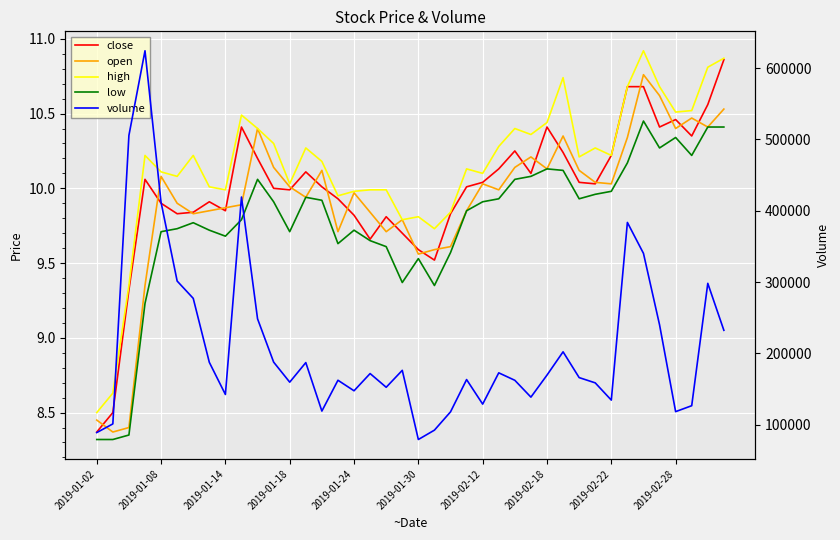

What is the total value across all series at 18?

152661.3